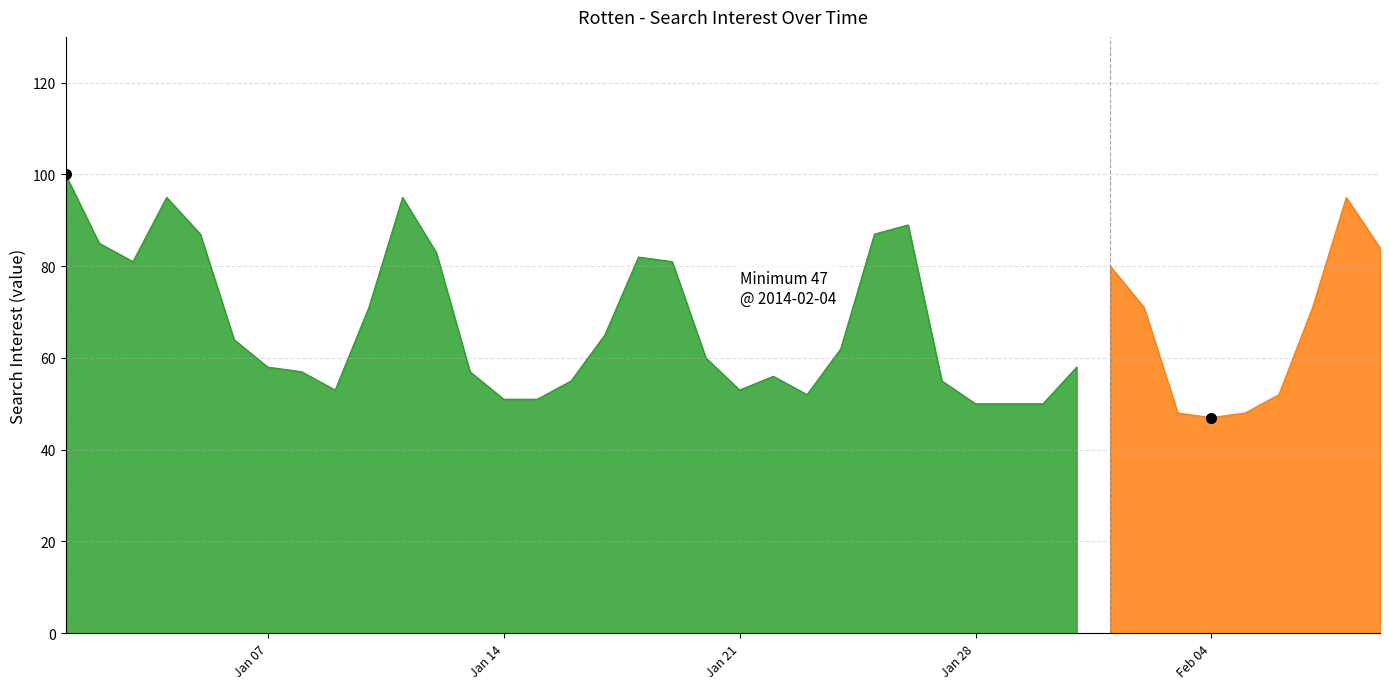

Which label corresponds to the smallest value in the chart?

2014/02/04